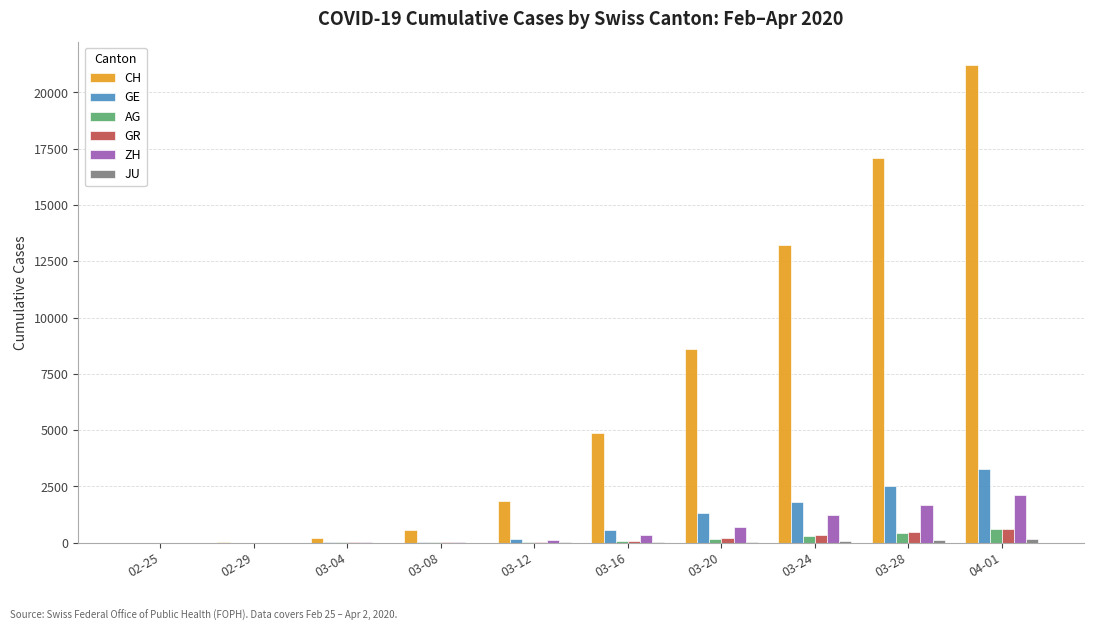

Does the chart contain stacked bars?

No